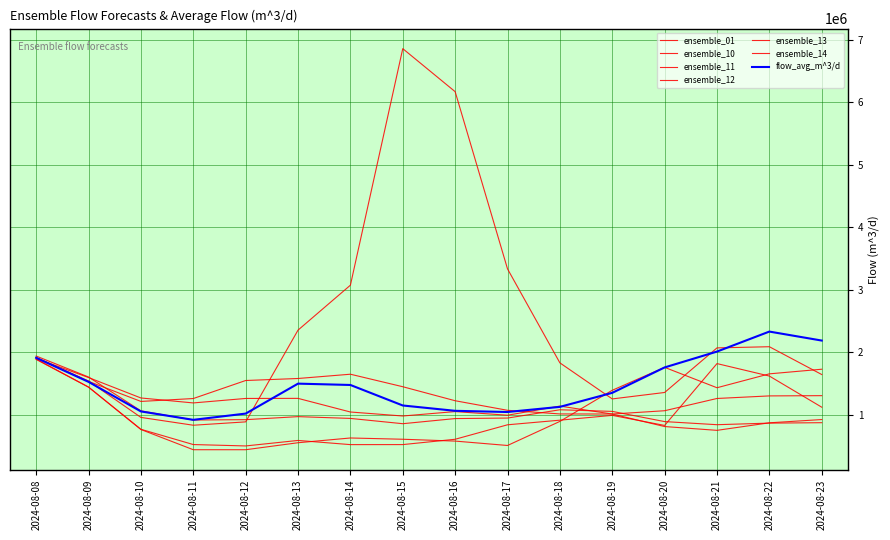

Which series changed the most between 2024-08-08 and 2024-08-10?

ensemble_11